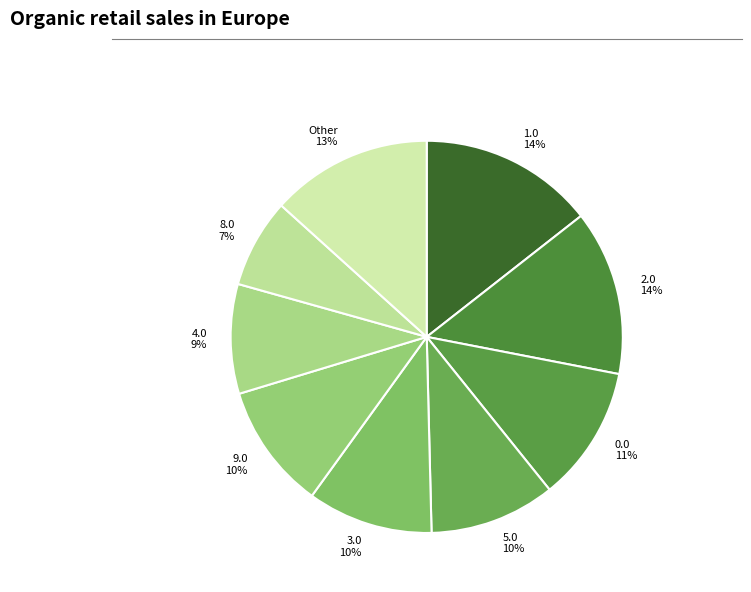

Between 5.0 10% and 0.0 11%, which is larger?

0.0 11%